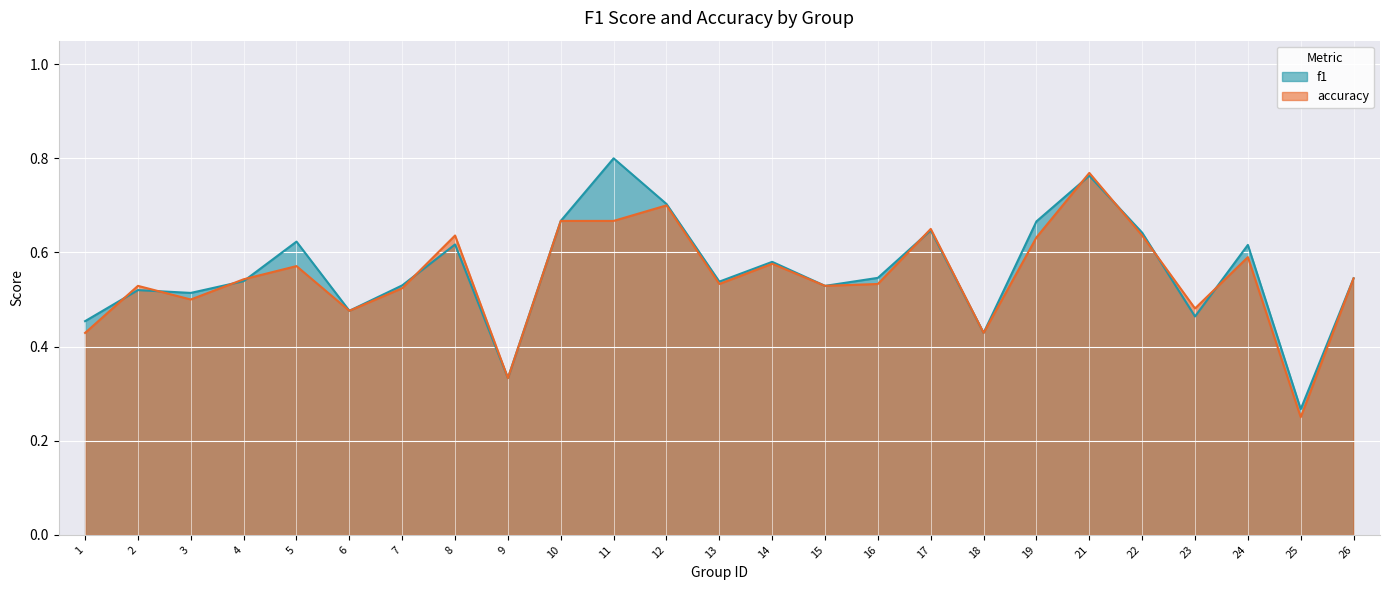

Where is the first local maximum for accuracy?

2